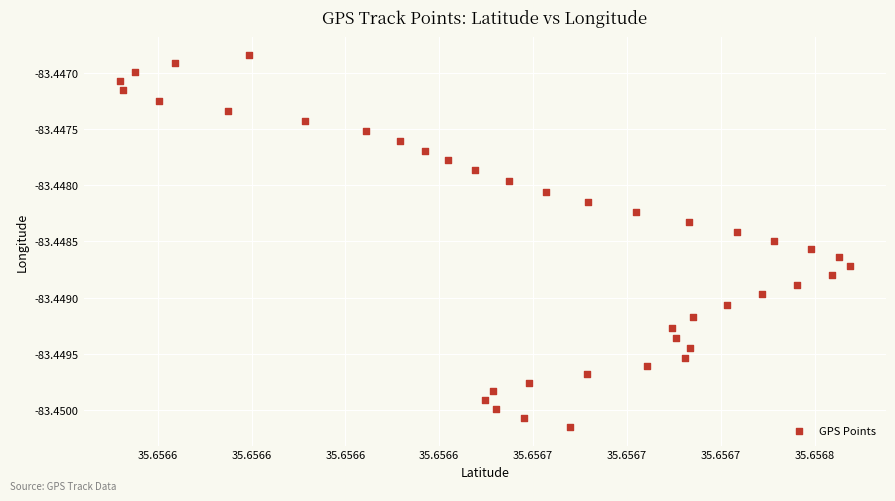

Count the number of points in this scatter plot.

40